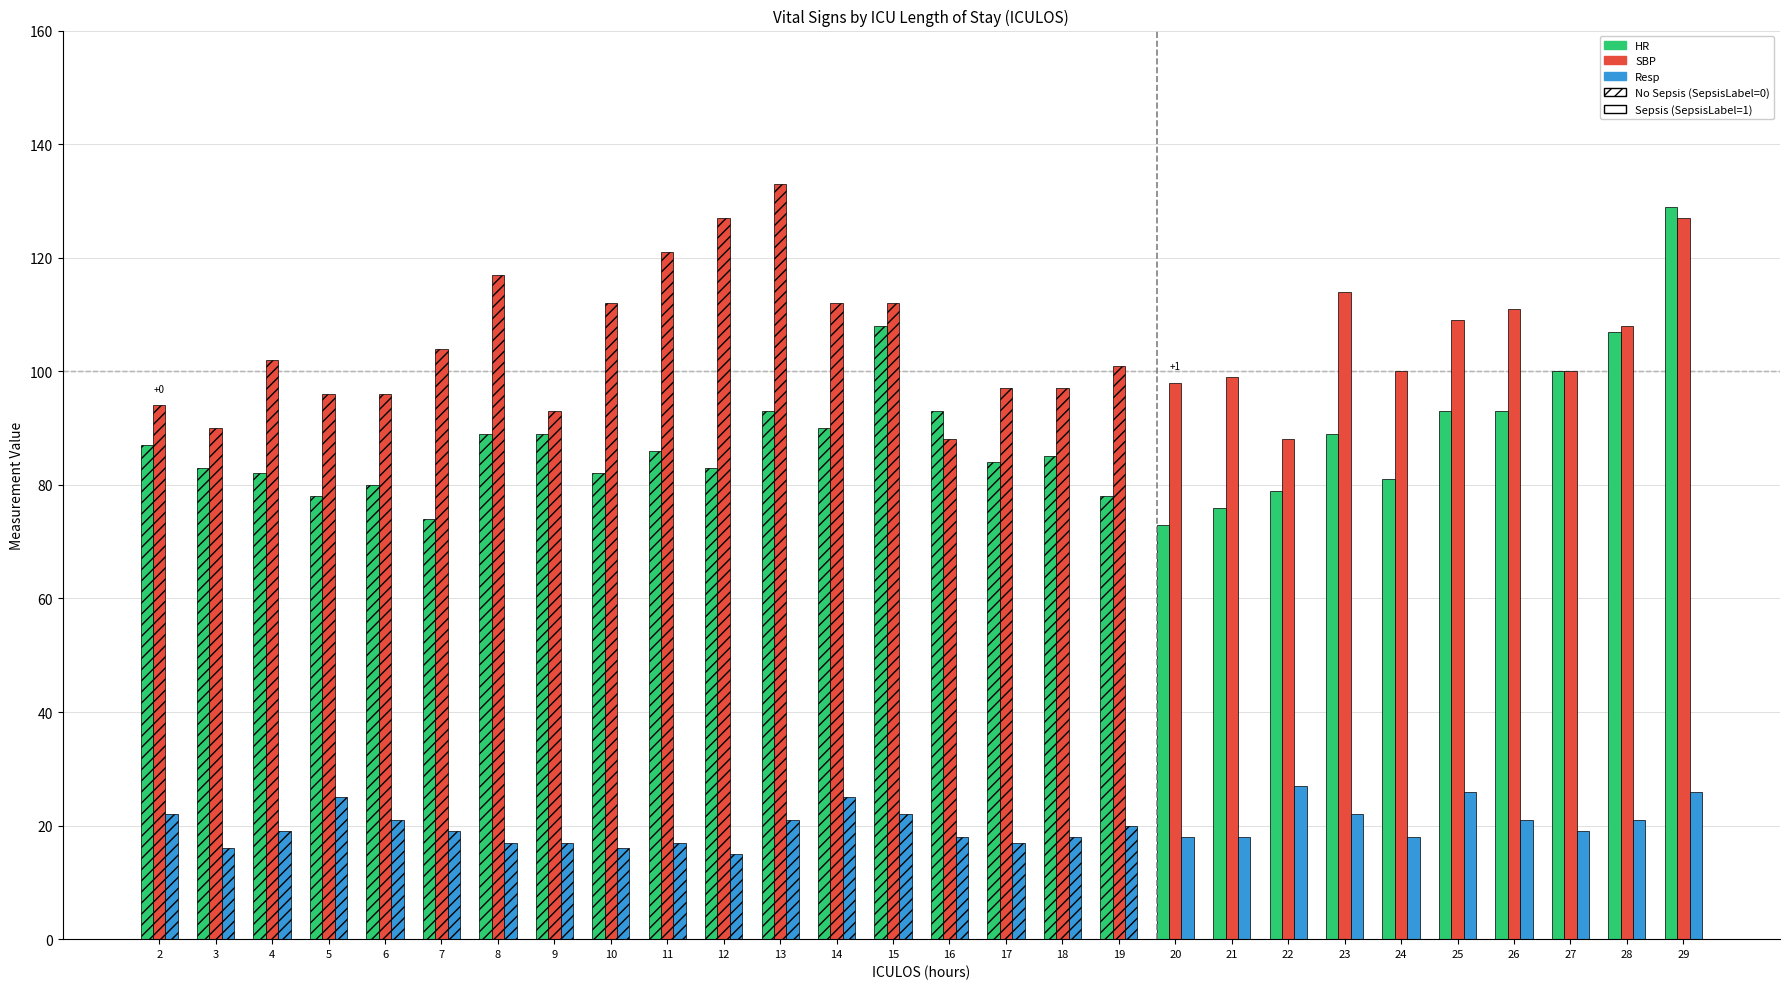

Reading left to right, list all the values displayed in this chart.

HR: 87	83	82	78	80	74	89	89	82	86	83	93	90	108	93	84	85	78	73	76	79	89	81	93	93	100	107	129
SBP: 94	90	102	96	96	104	117	93	112	121	127	133	112	112	88	97	97	101	98	99	88	114	100	109	111	100	108	127
Resp: 22	16	19	25	21	19	17	17	16	17	15	21	25	22	18	17	18	20	18	18	27	22	18	26	21	19	21	26
SepsisLabel: 0	0	0	0	0	0	0	0	0	0	0	0	0	0	0	0	0	0	1	1	1	1	1	1	1	1	1	1